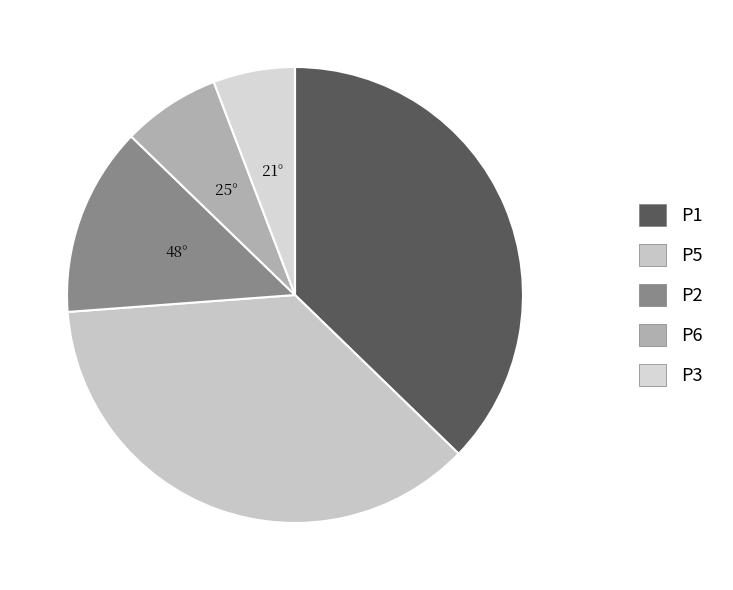

Which slice is the largest?

P1